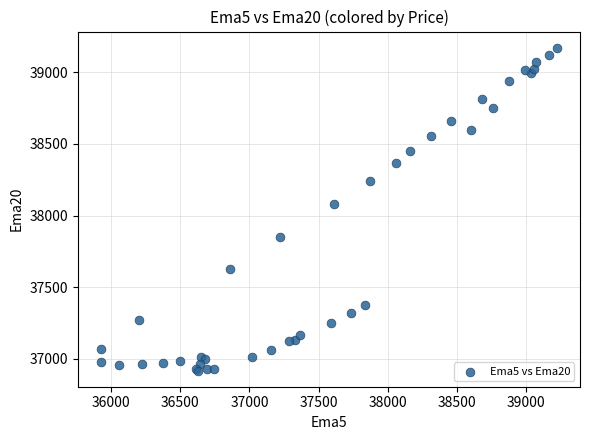

What Y value in the scatter plot is closest to 38044?

38080.8